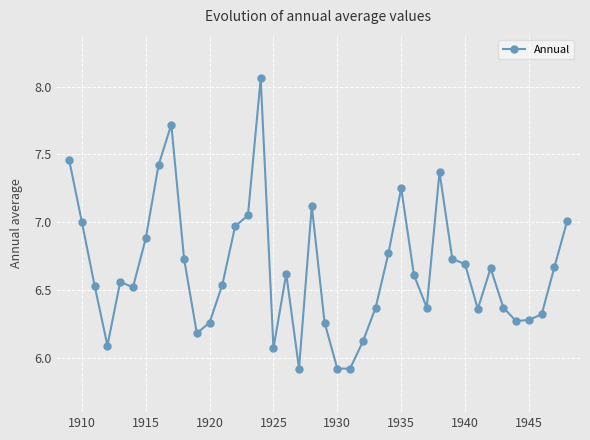

True or false: there are more than 2 points higher than both neighbors.

True